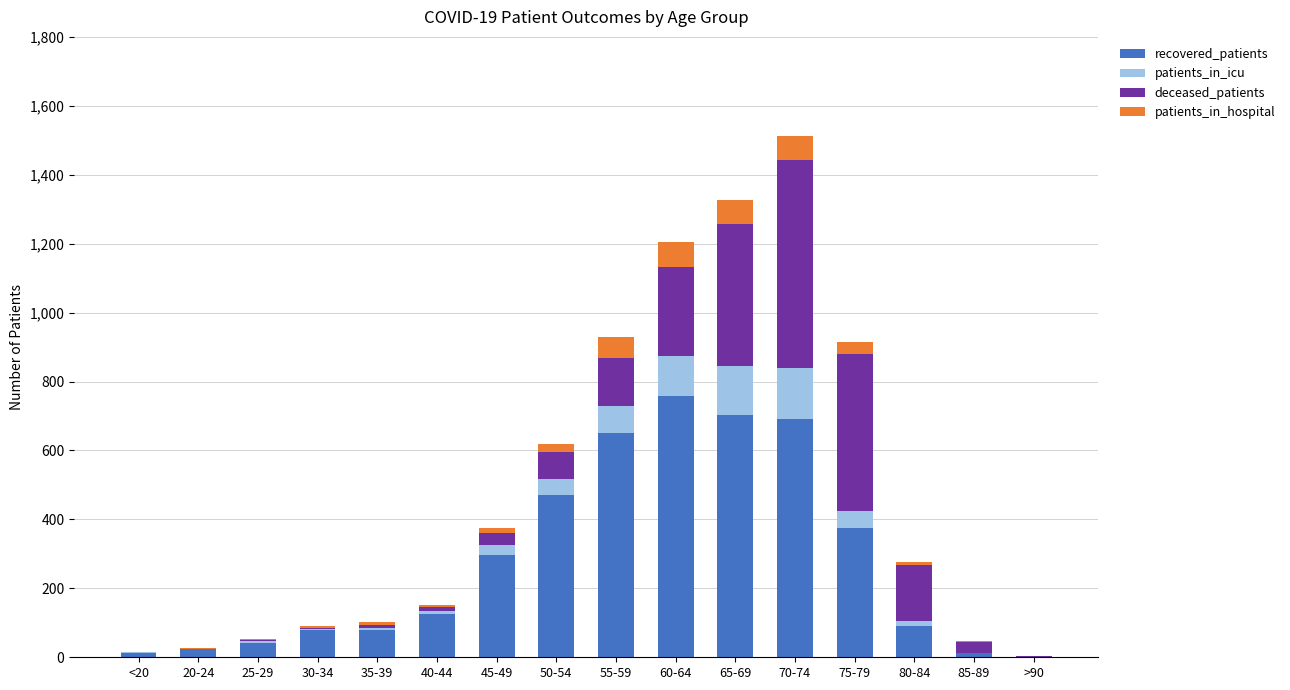

At which category is the sum across all series the highest?

70-74